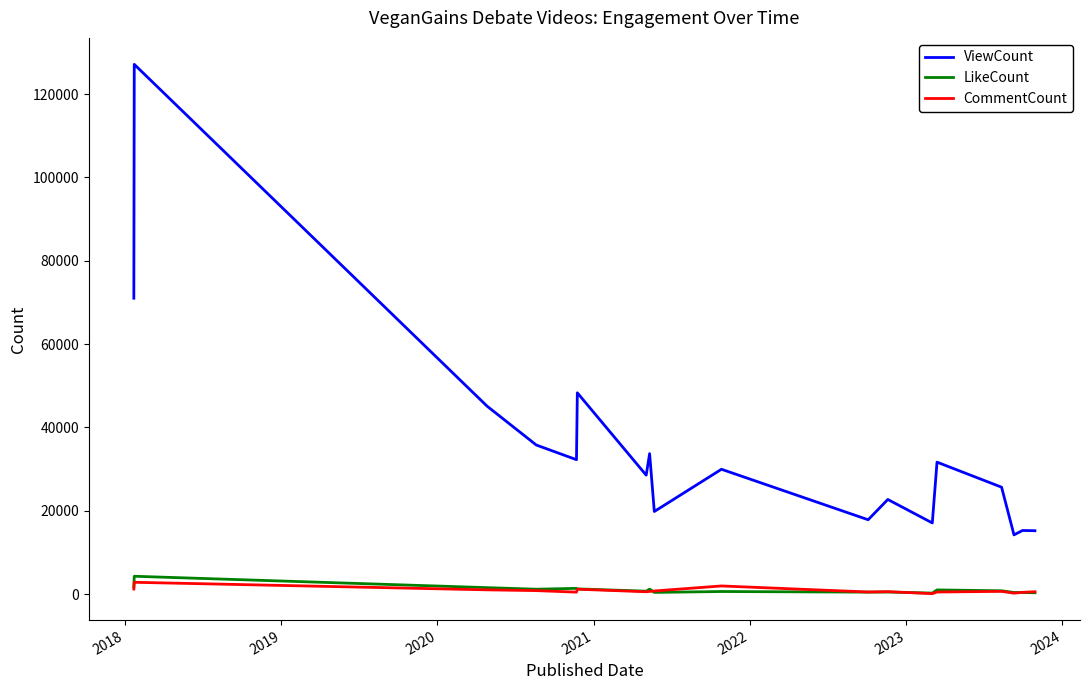

What is the maximum value shown in the chart?

127115